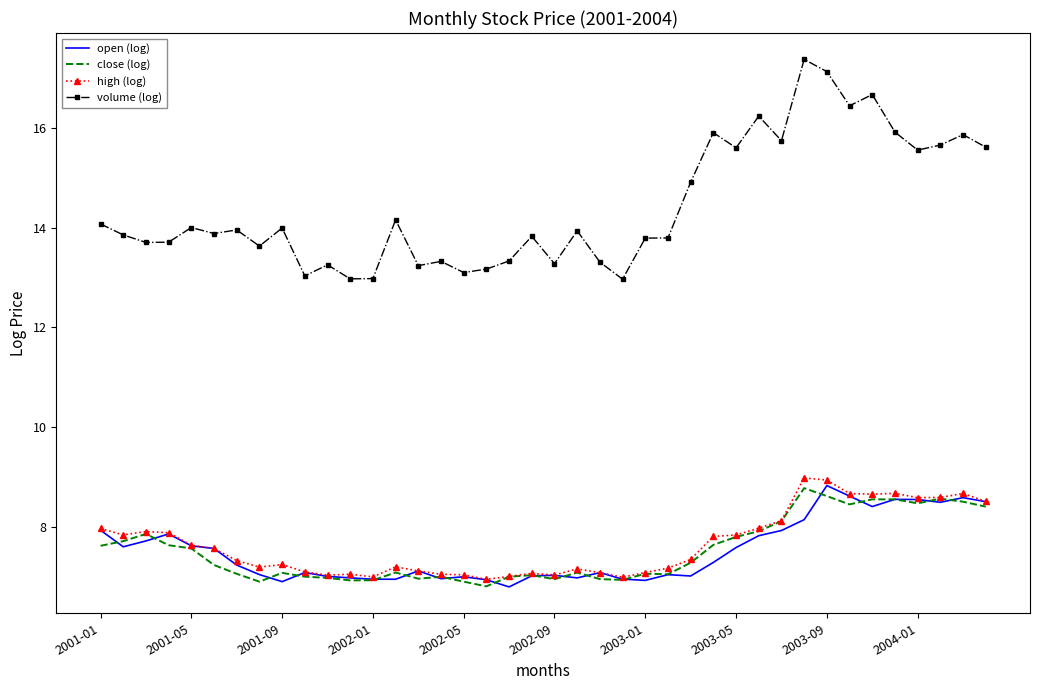

What is the maximum value shown in the chart?

17.4